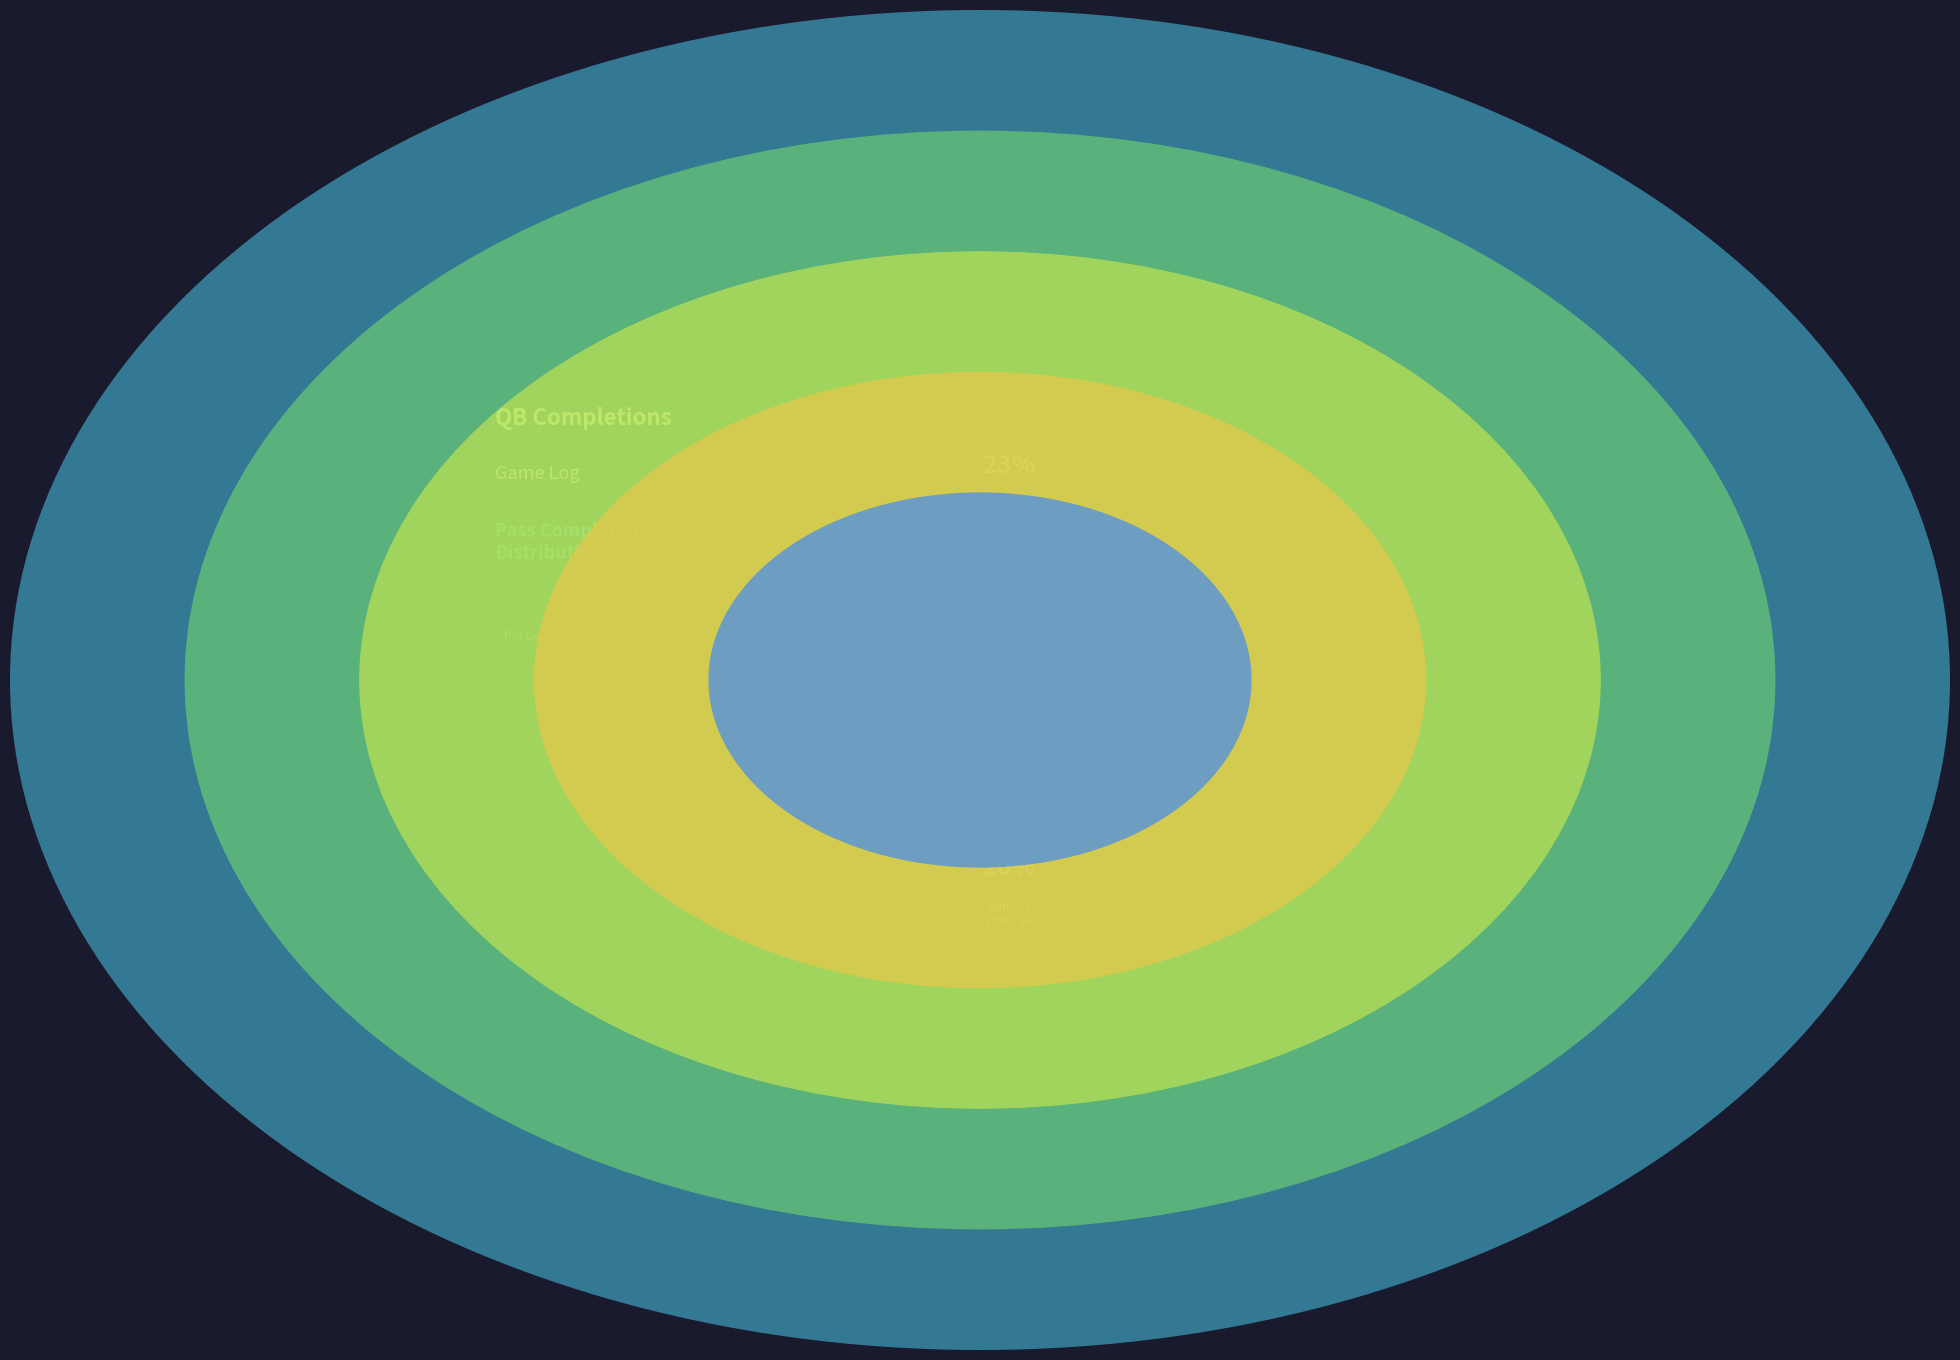

Do Sun 9/22 and Sun 9/8 together represent more than half of the pie?

No